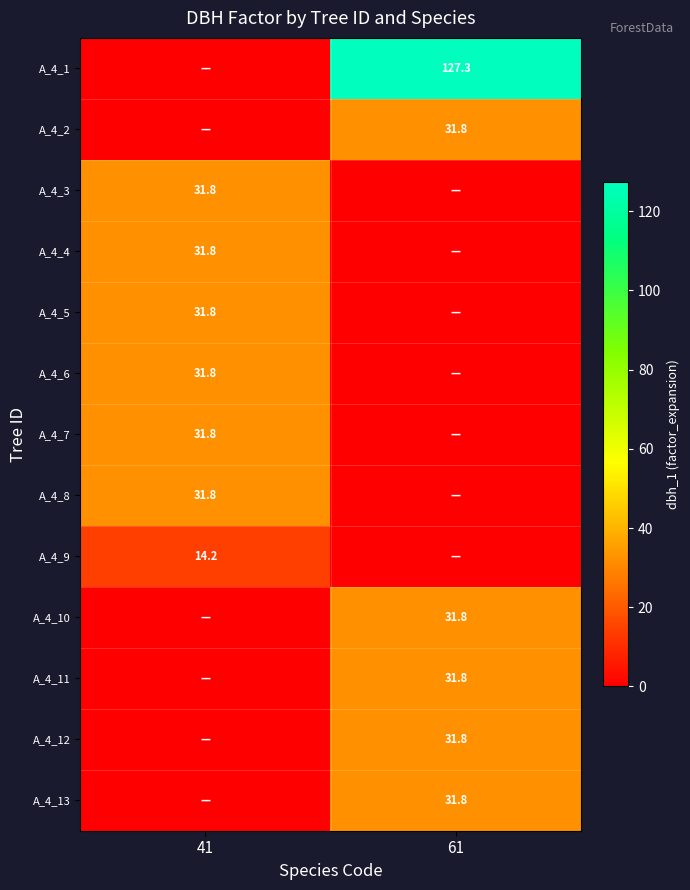

True or false: A_4_1 has a value of 222.3 at 61.

False